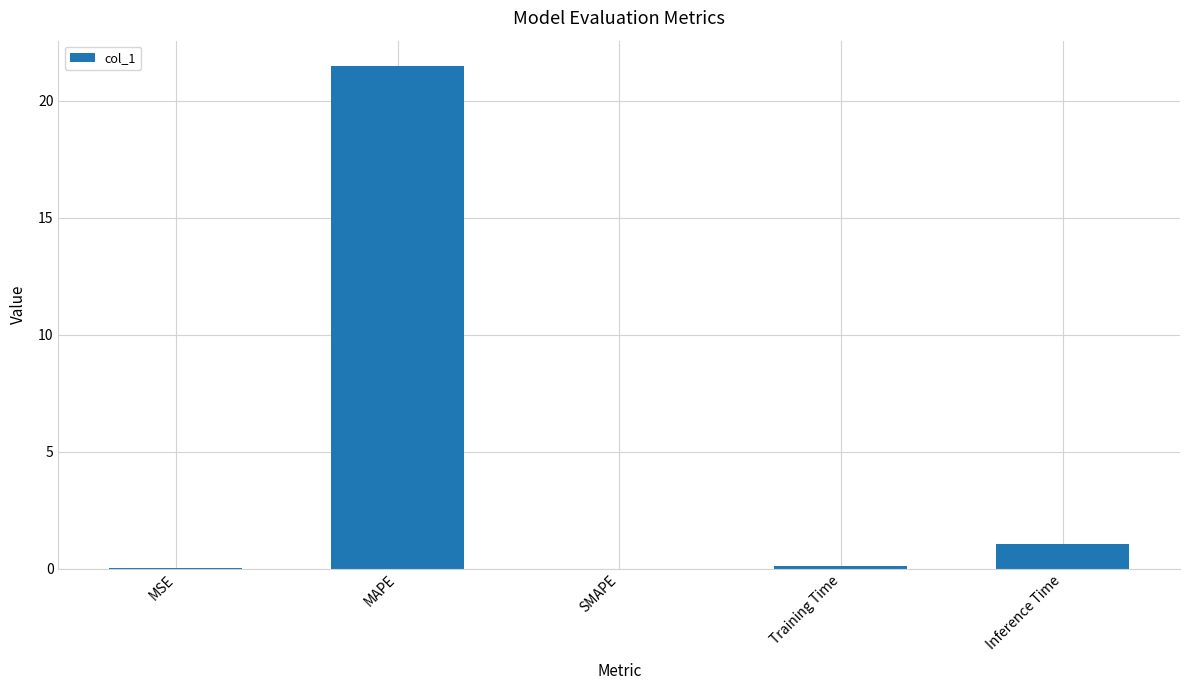

What is the sum of all values?

22.7